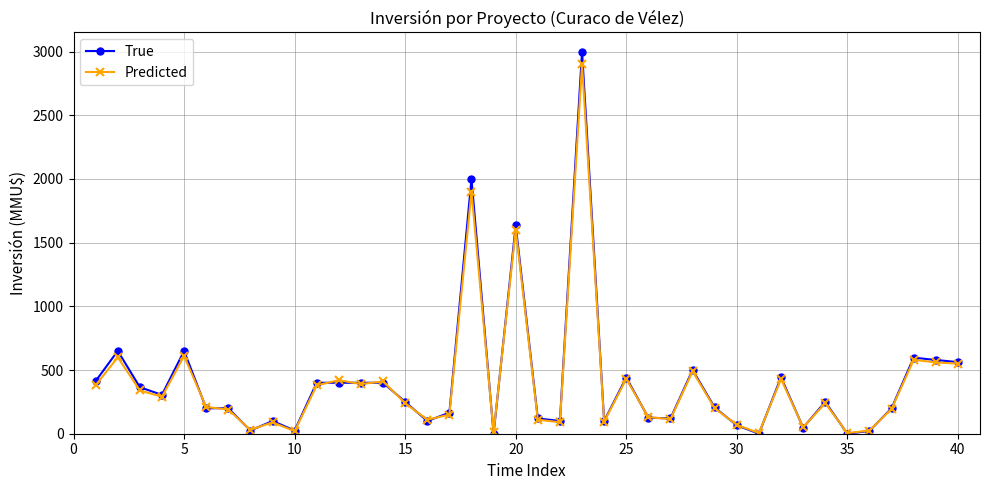

Which series has the widest spread of values?

True